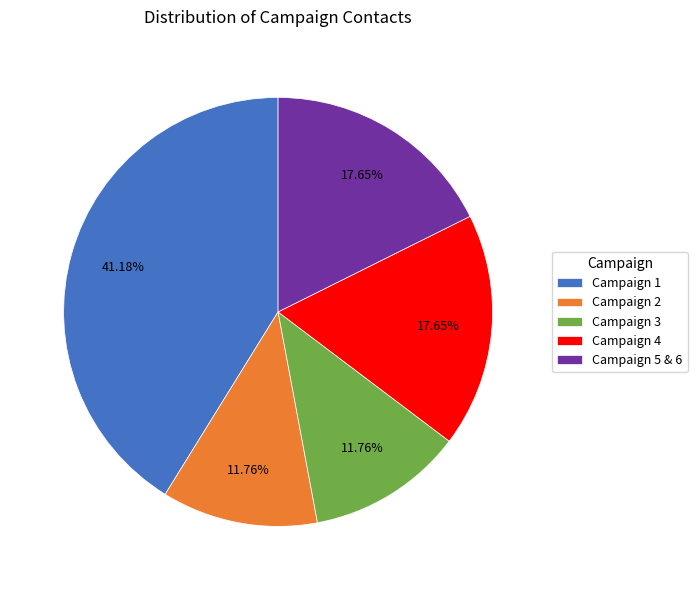

Is Campaign 2 the majority of the pie?

No